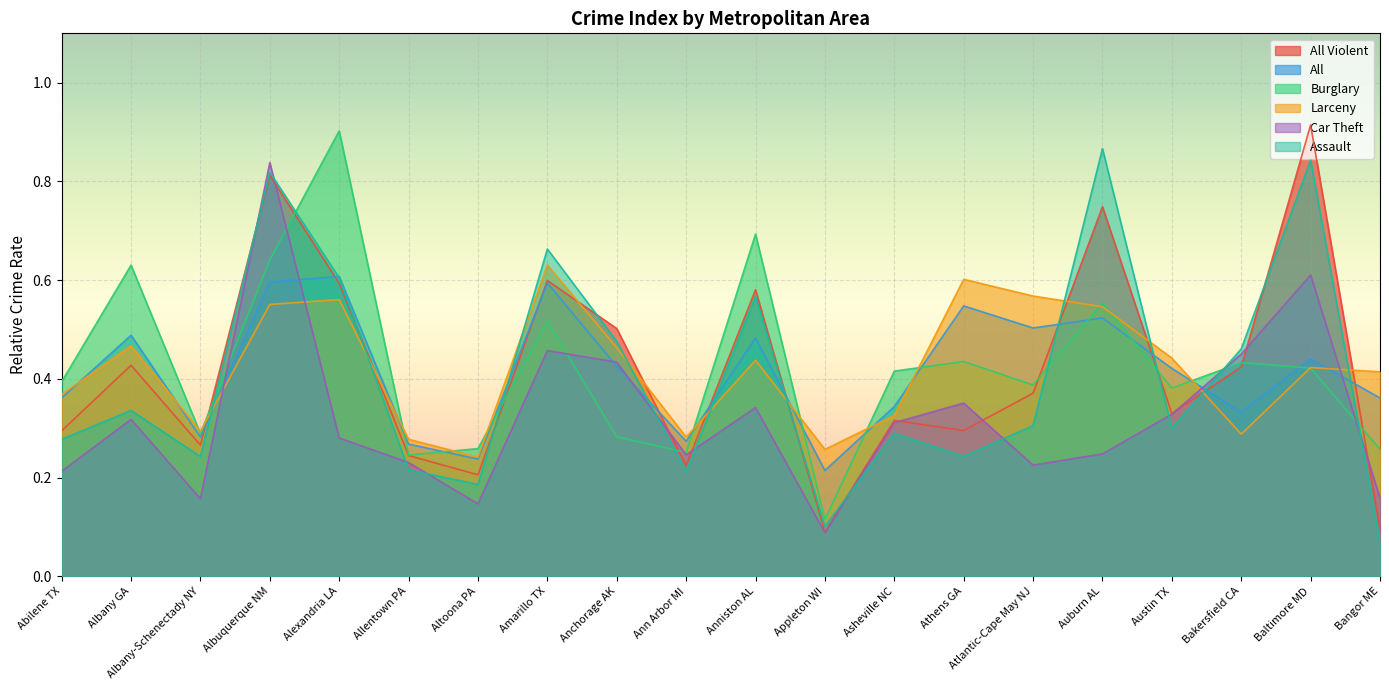

Count the number of categories in the chart.

20